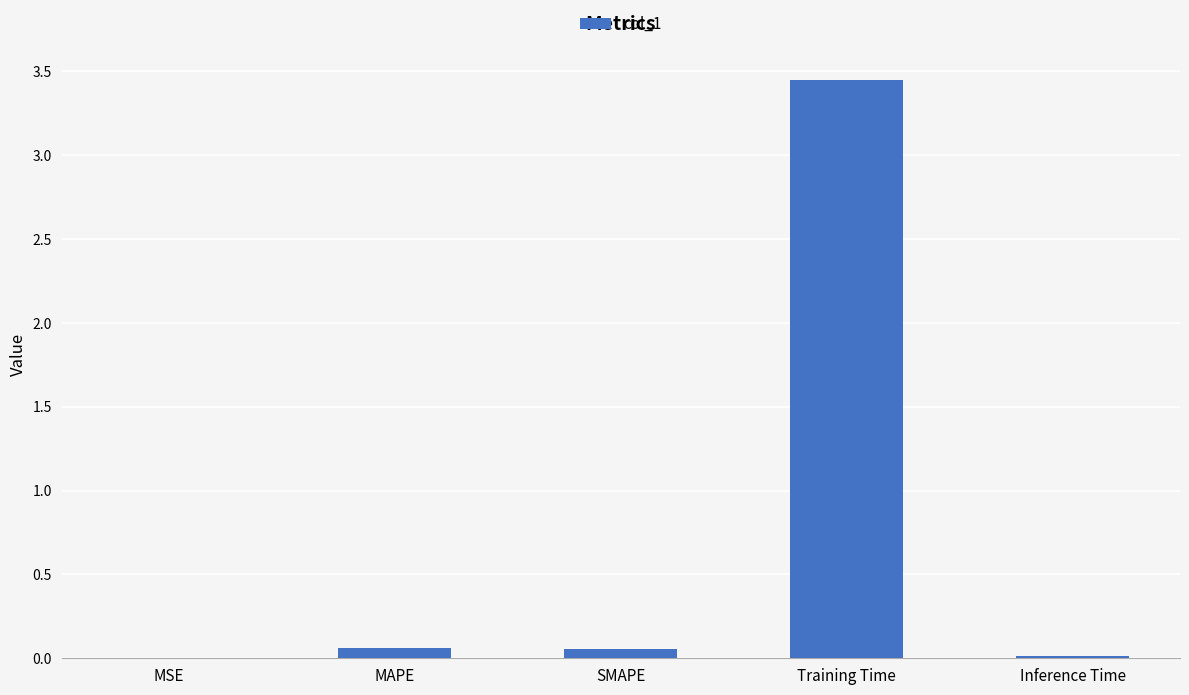

At which category does the chart reach its peak across all series?

Training Time